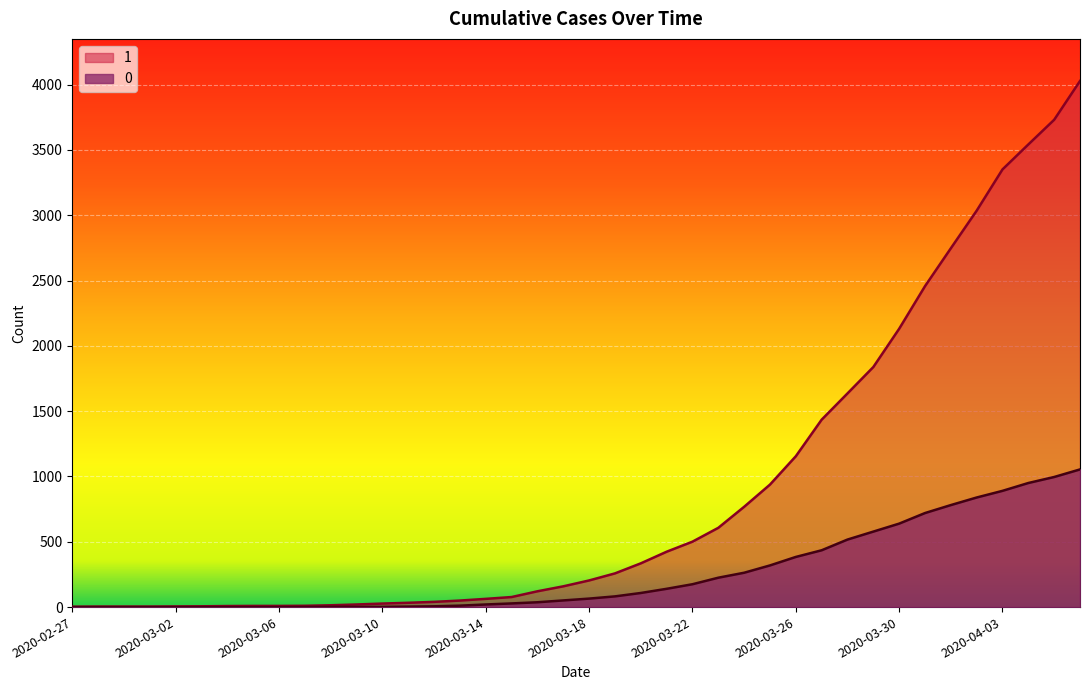

Read the 0 value at 2020-03-18.

65